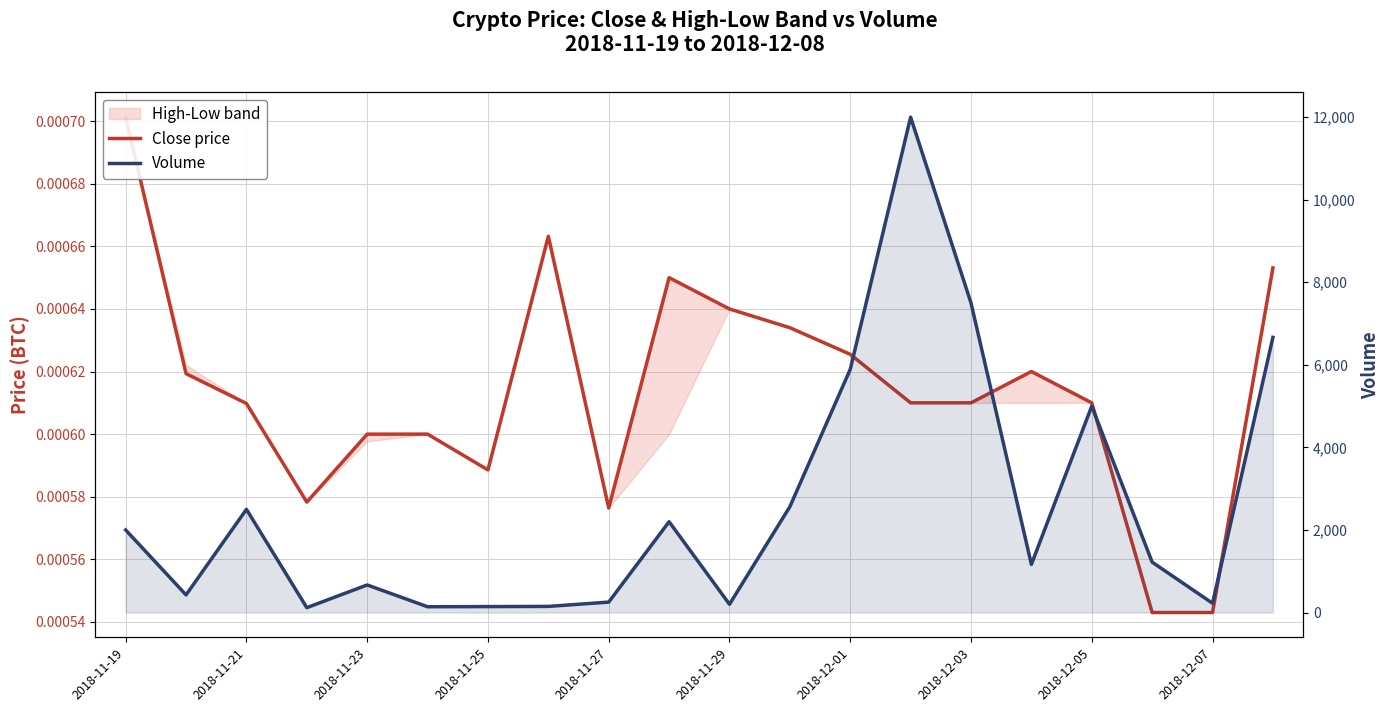

True or false: Volume and Close price intersect in this chart.

False